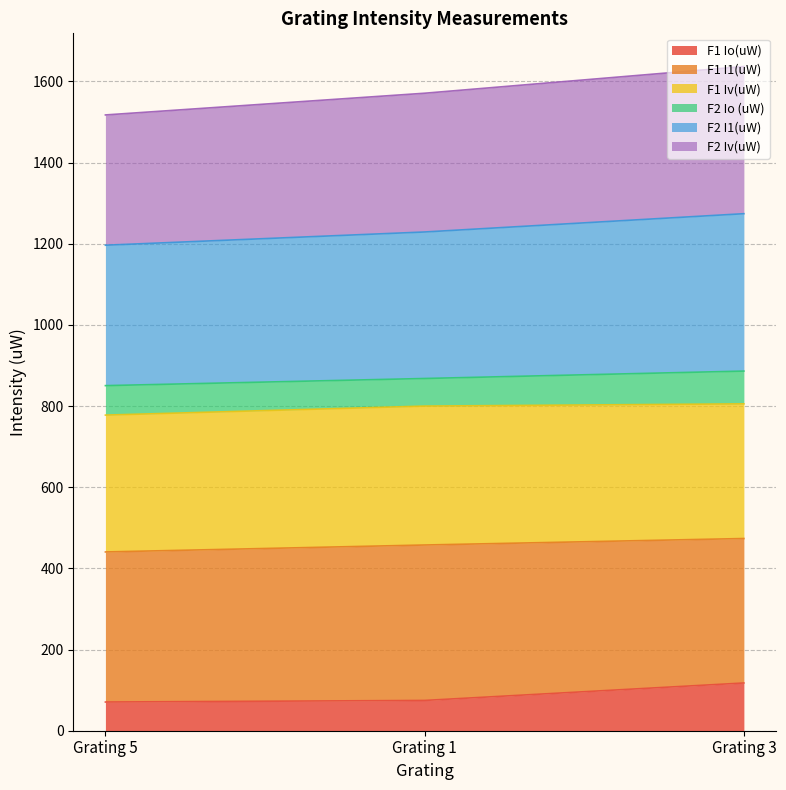

Which series has the largest range (max minus min)?

F2 I1(uW)